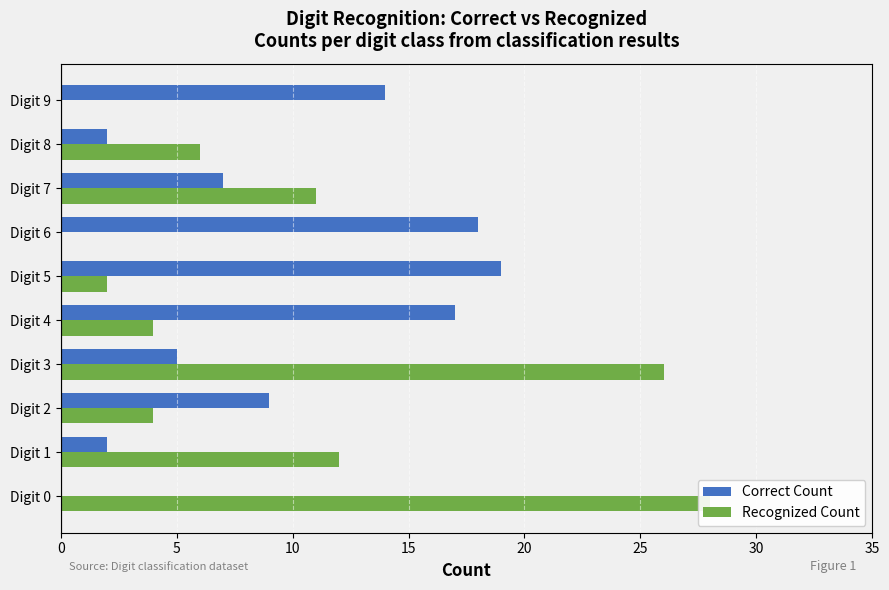

How many values in Recognized Count are above zero?

8